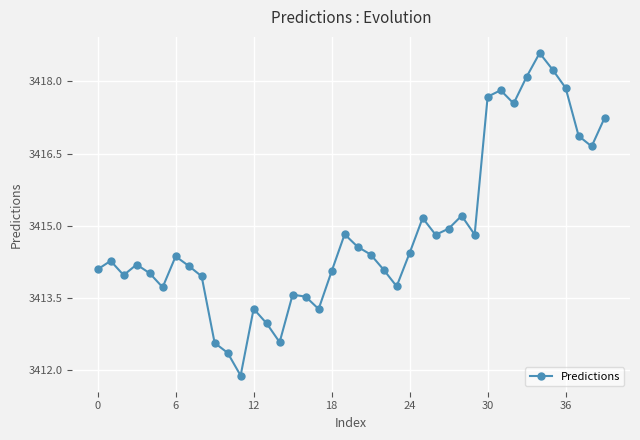

How many categories are shown in the chart?

40